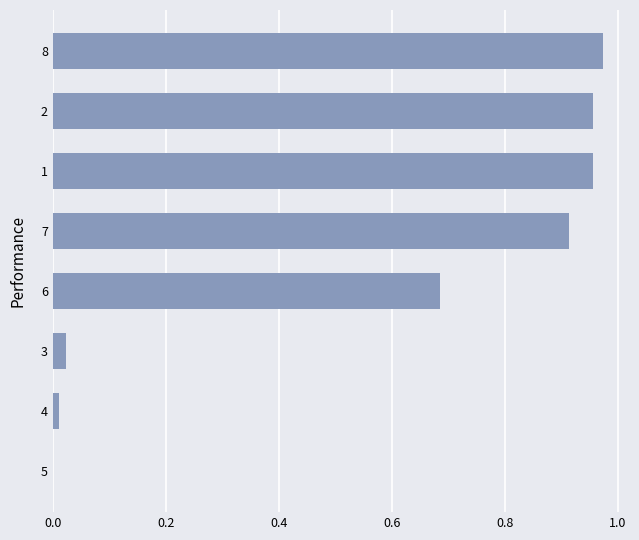

Is it true that the value at 3 is 0.0?

True